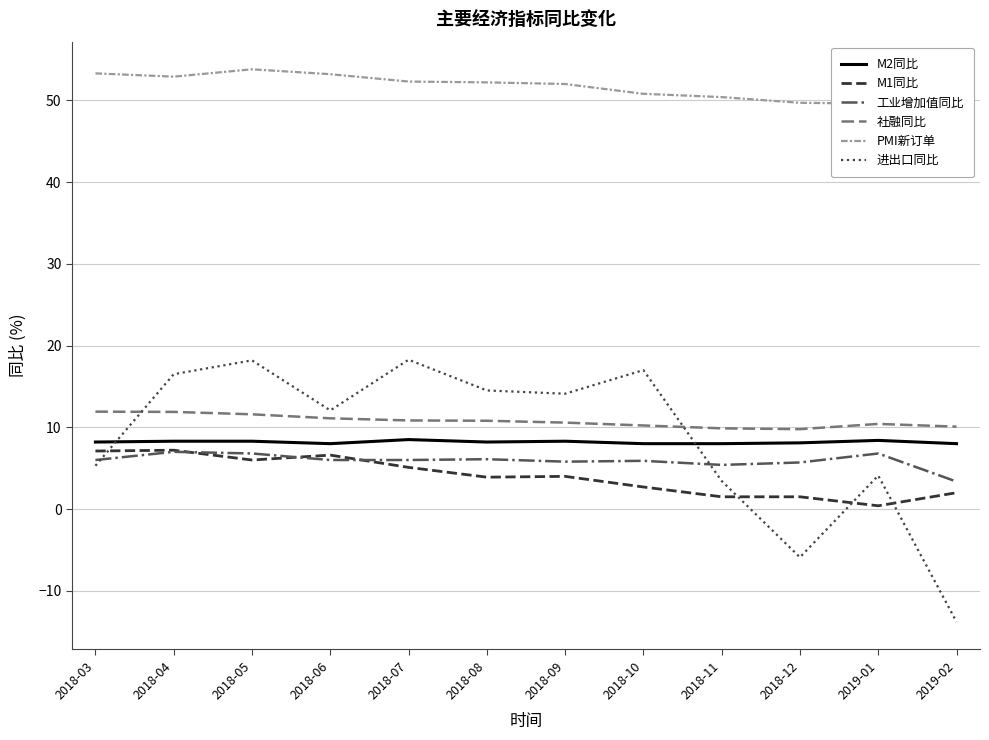

What is the total value across all series at 2018-12?

68.9